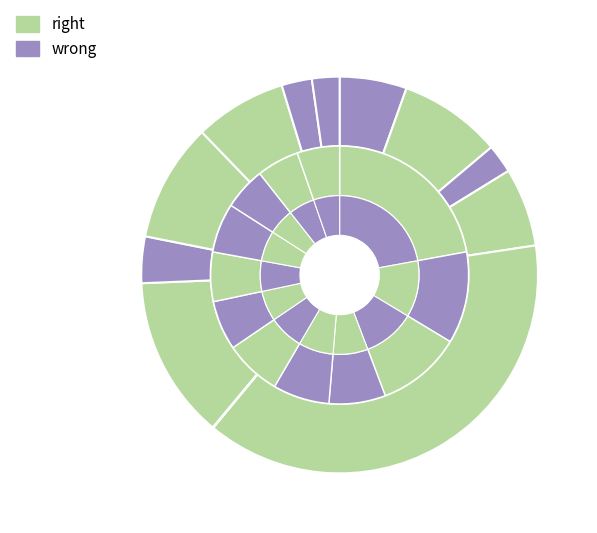

True or false: Wipro accounts for 31% of the total.

False